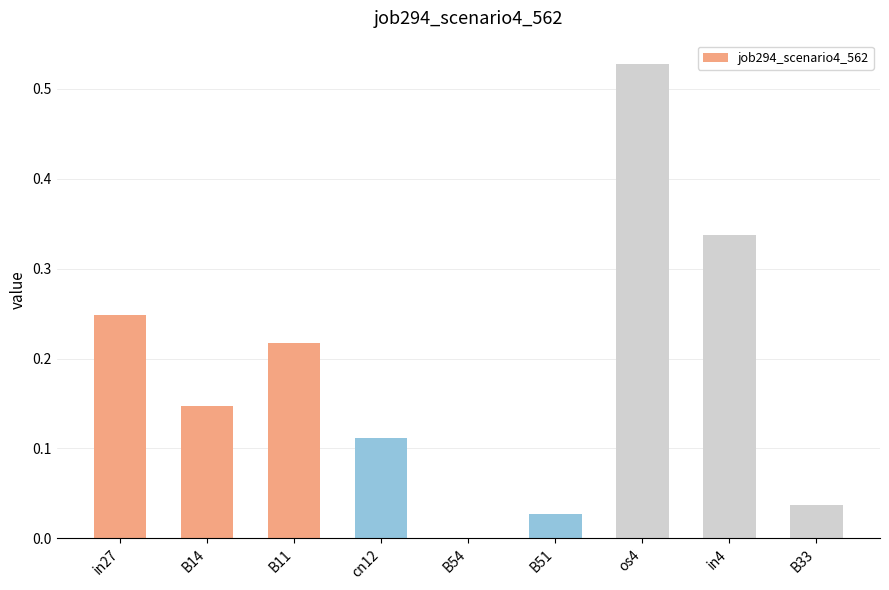

Is it true that the value at B54 is -0.3?

False